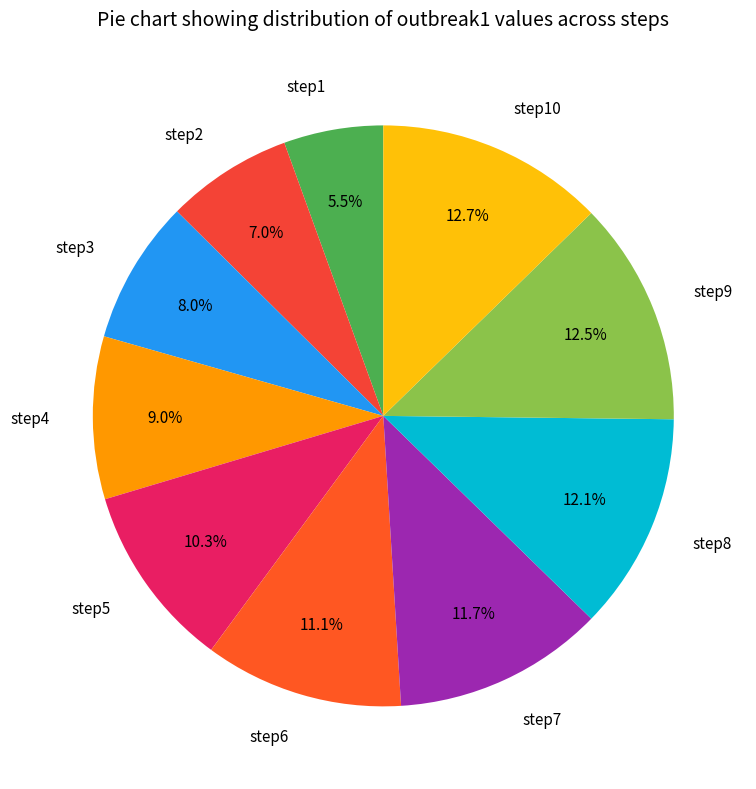

What is the total percentage of step10 and step1?

18.2%